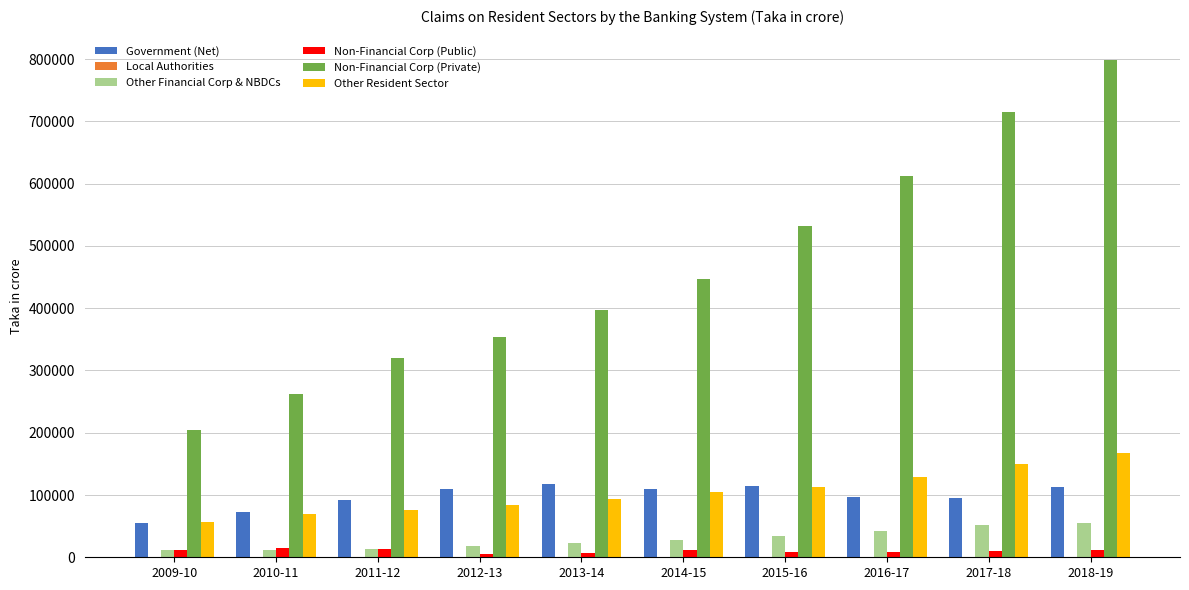

Where is Non-Financial Corp (Private) nearest to the value 501503?

2015-16